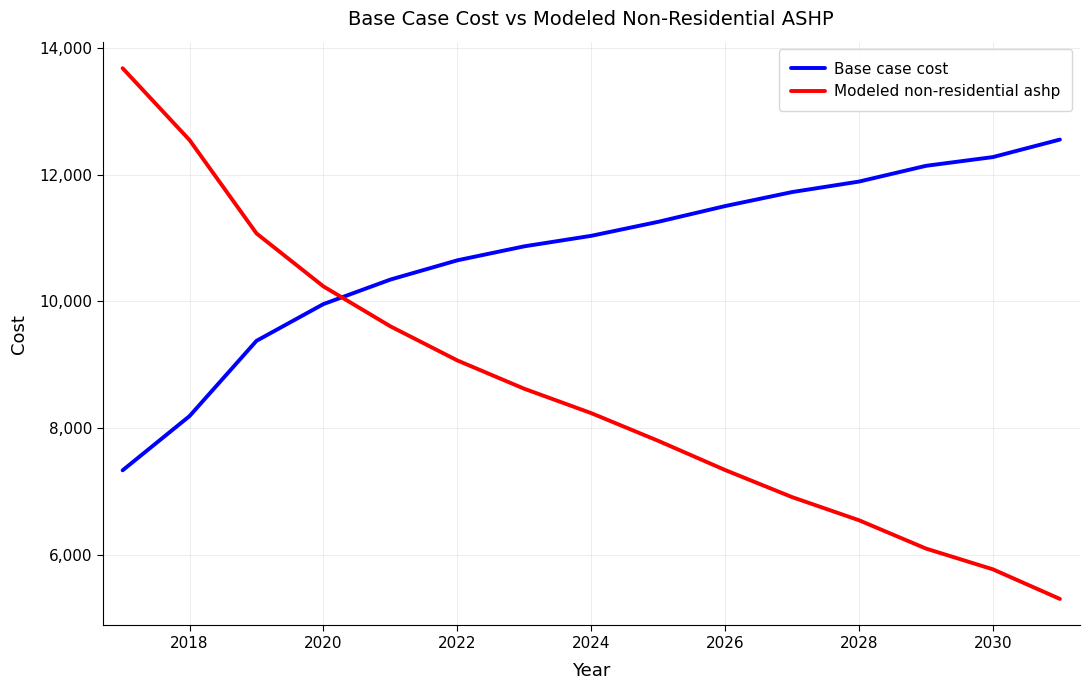

What is the difference between the maximum and minimum values in the Base case cost series?

5225.1